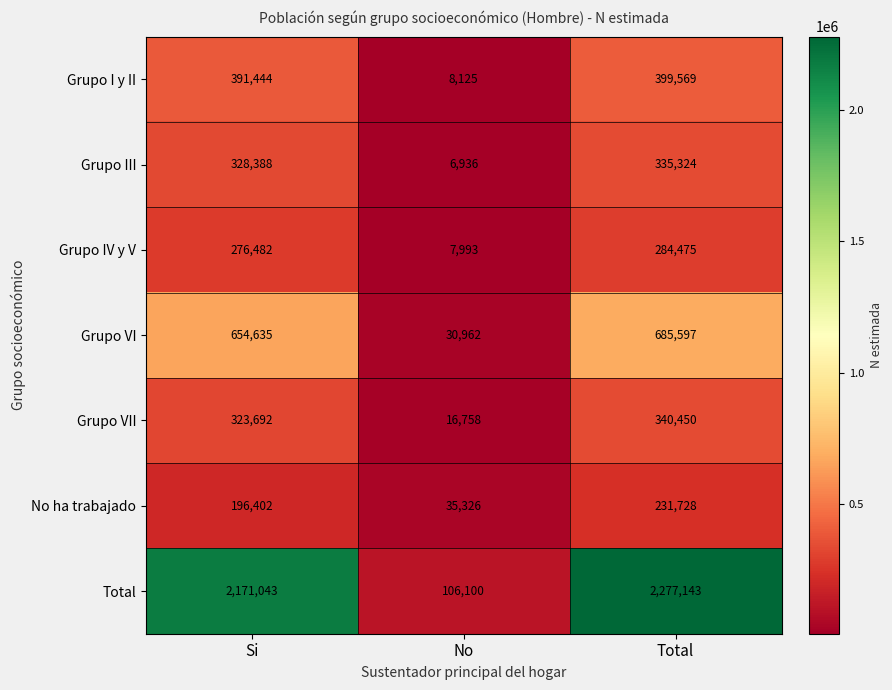

List the series in order of their peak value, highest first.

Total, Grupo VI, Grupo I y II, Grupo VII, Grupo III, Grupo IV y V, No ha trabajado